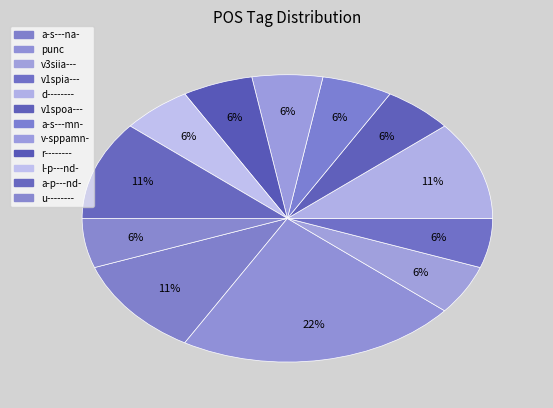

Is the sum of v1spoa--- and punc greater than half?

No